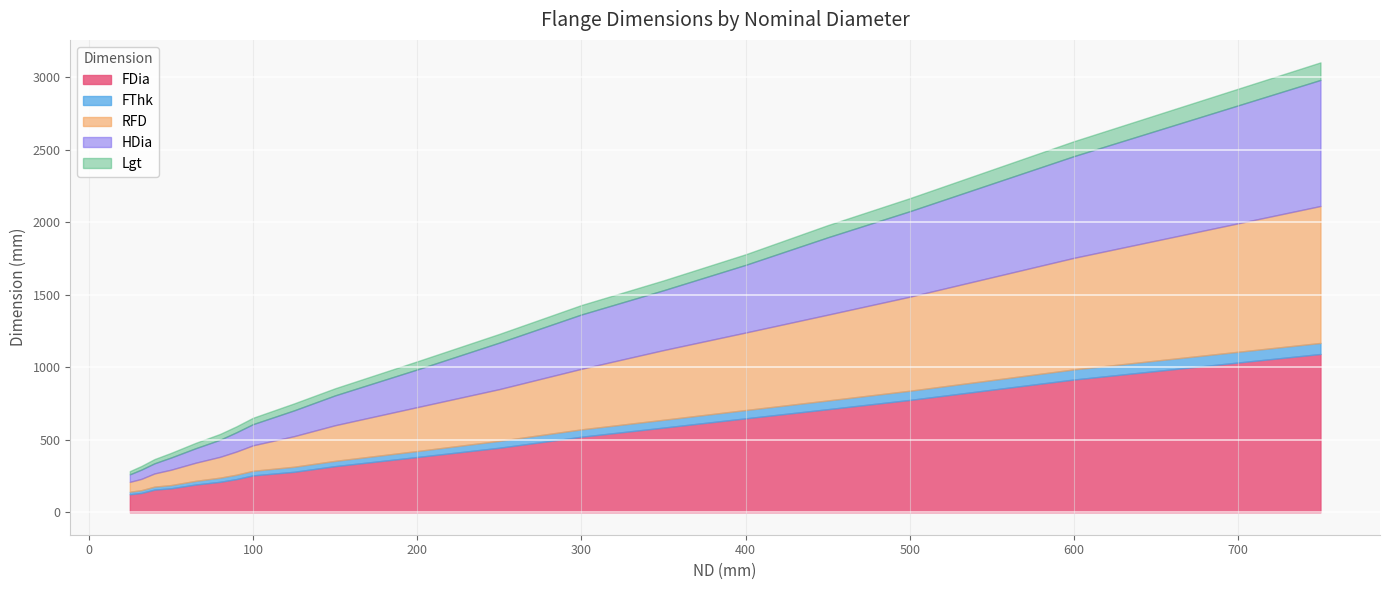

At how many categories does at least one series exceed 520?

7